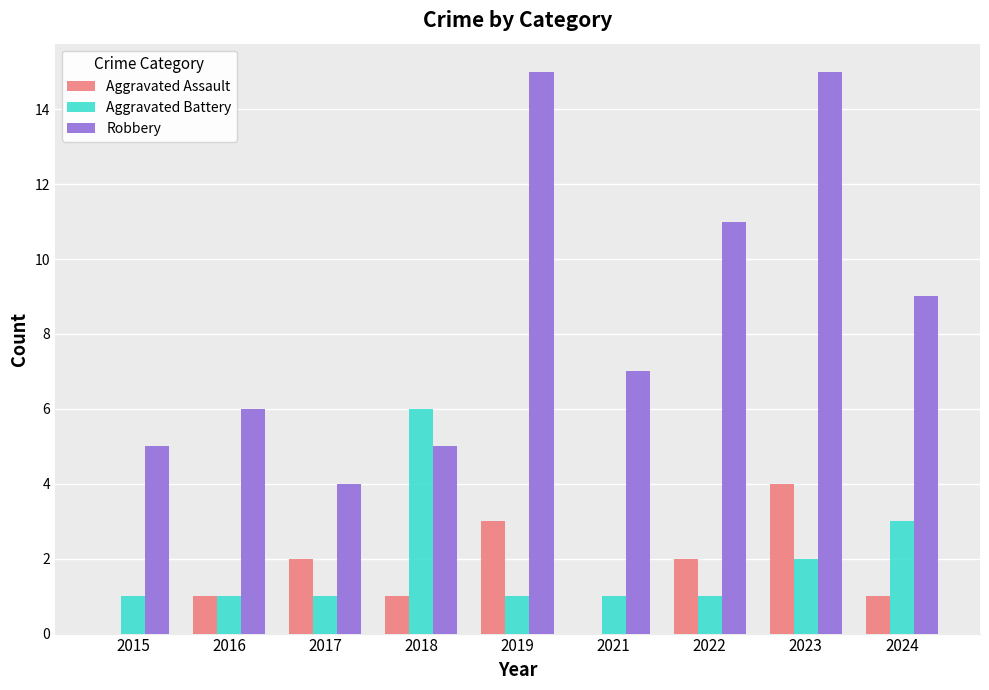

Is the value of Aggravated Battery at 2016 greater than the value of Aggravated Assault at 2019?

No